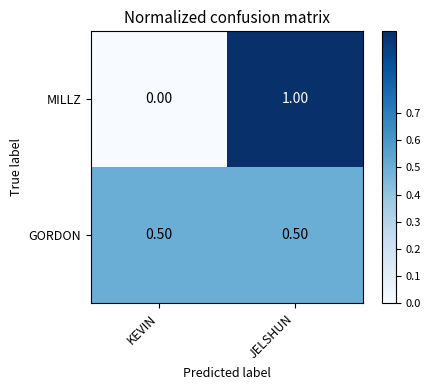

What is the sum of all MILLZ values?

1.0